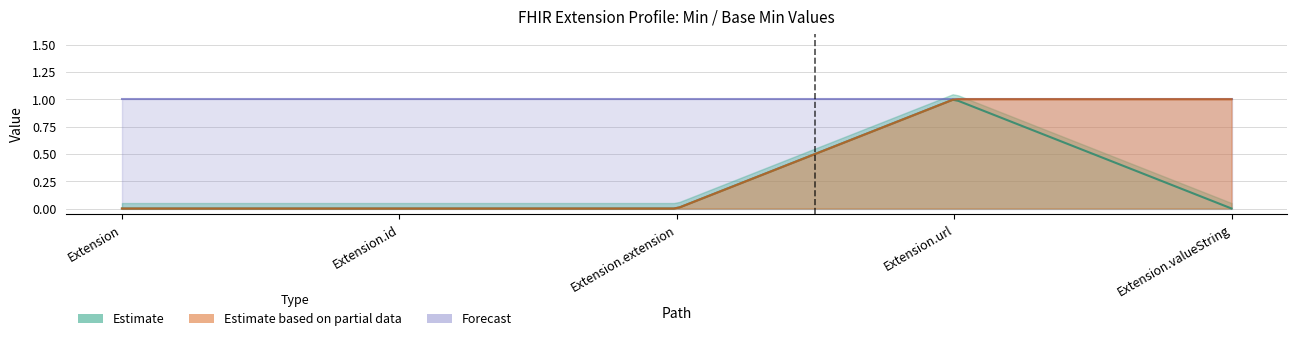

At how many categories does at least one series exceed 0?

5